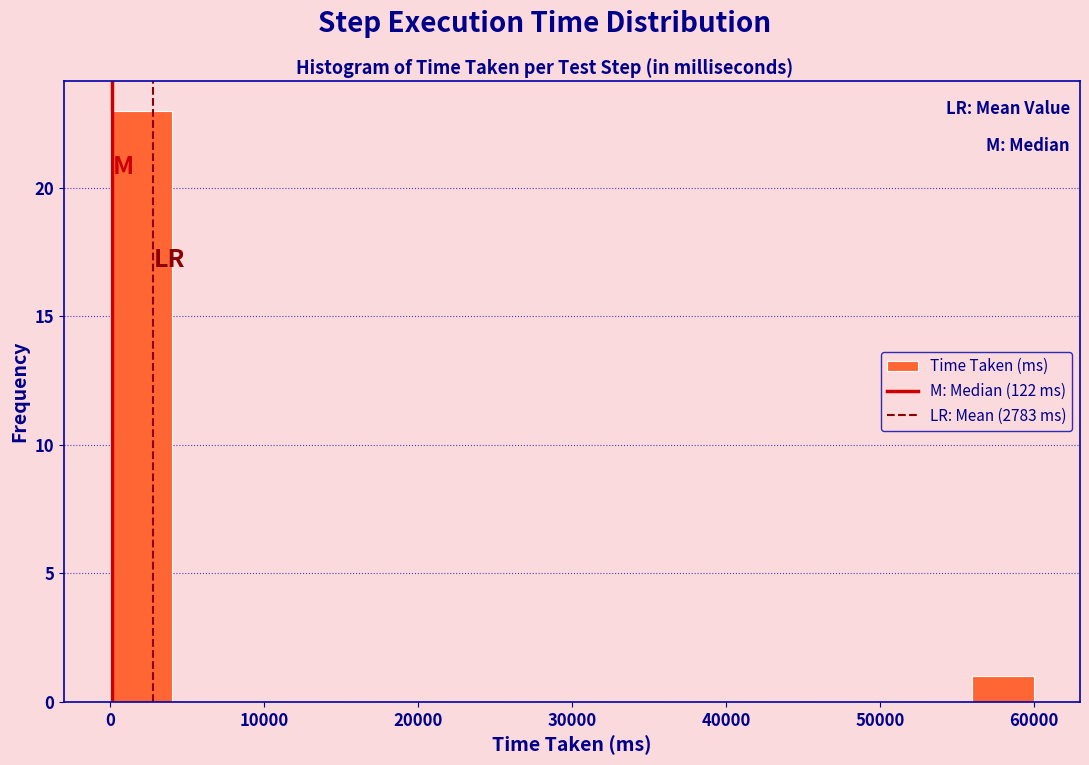

Around what value on the x-axis is the tallest bar? Give the approximate position of its centre, as read against the axis.

2000